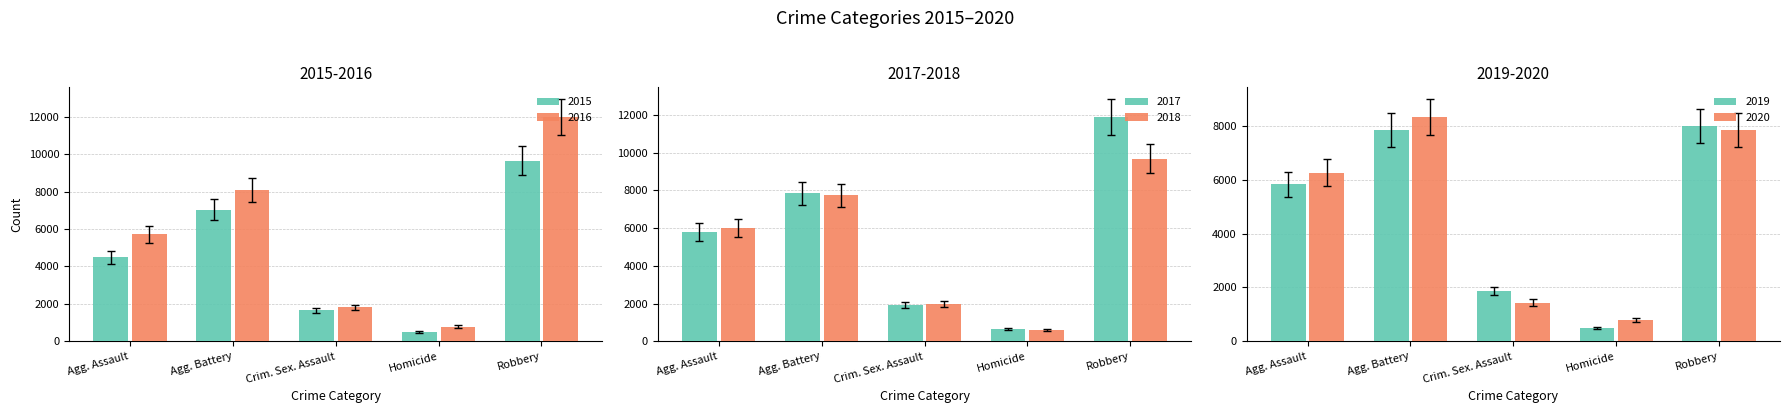

Which category has the lowest value across all series?

Homicide